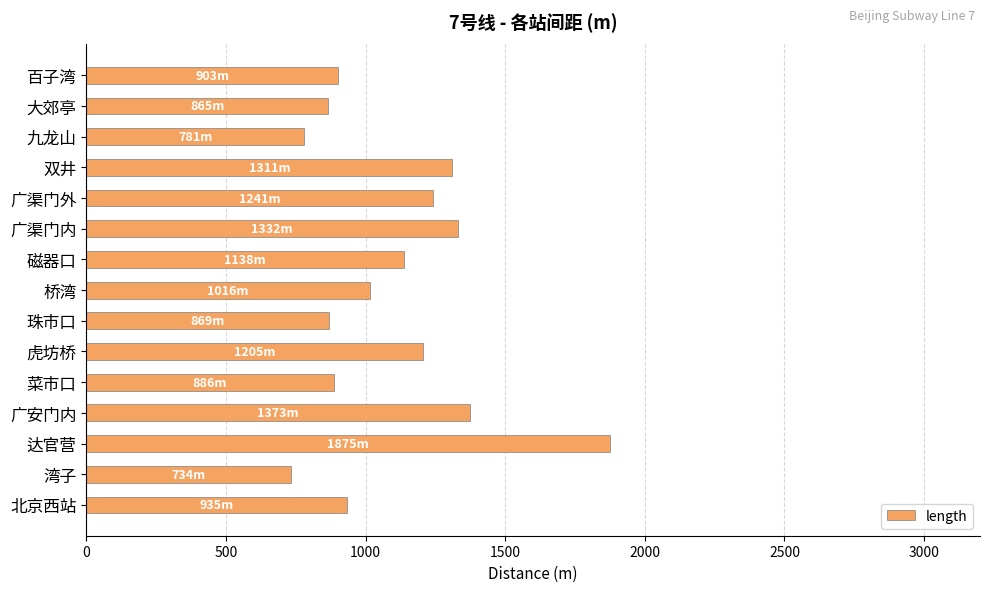

What is the difference between the maximum and second lowest values?

1094